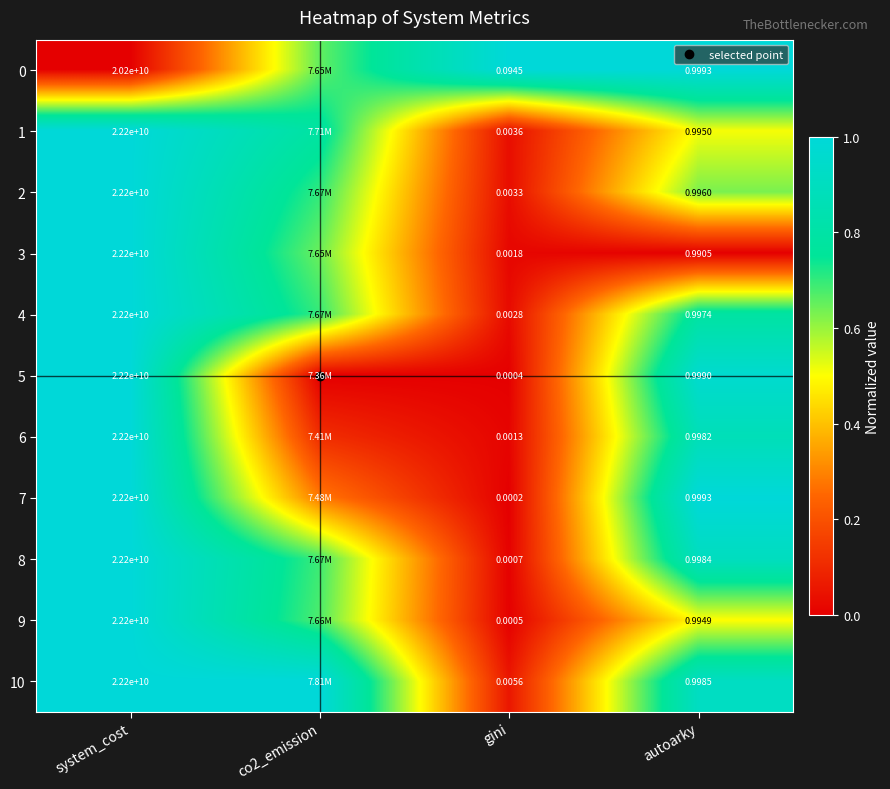

At which category is the sum across all series the highest?

system_cost